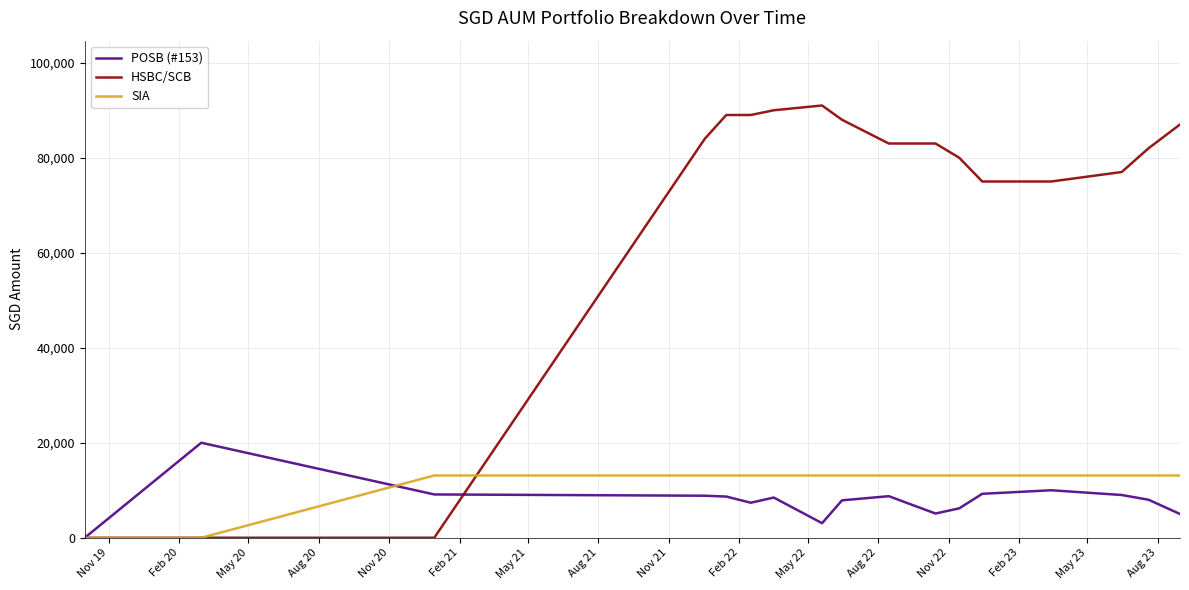

Which series has the widest spread of values?

HSBC/SCB